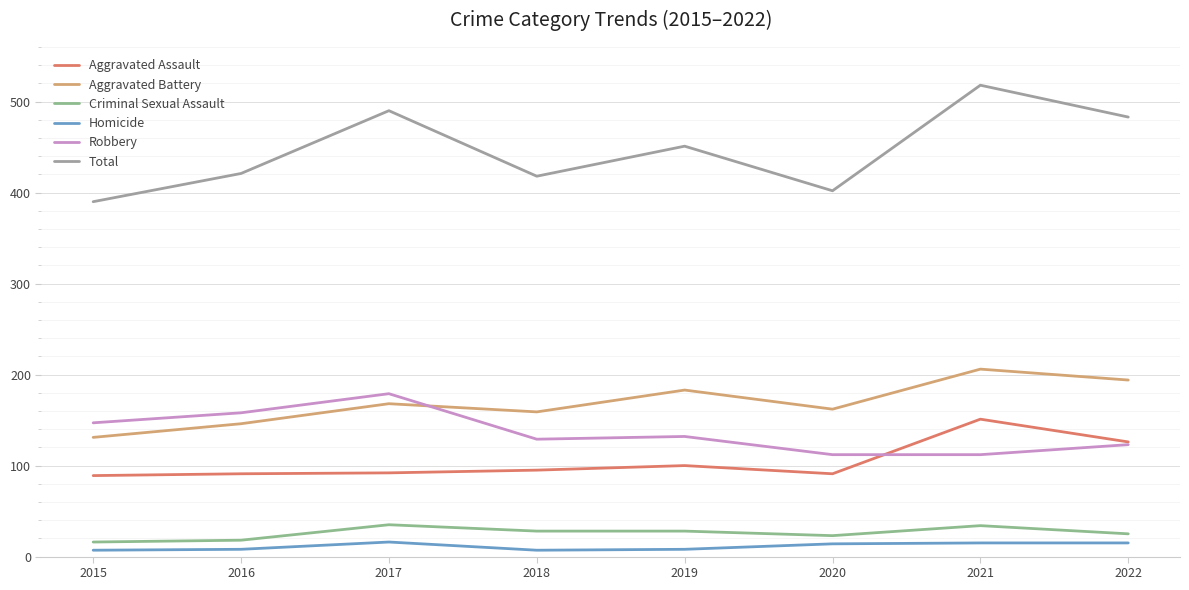

How many lines are shown in the chart?

6